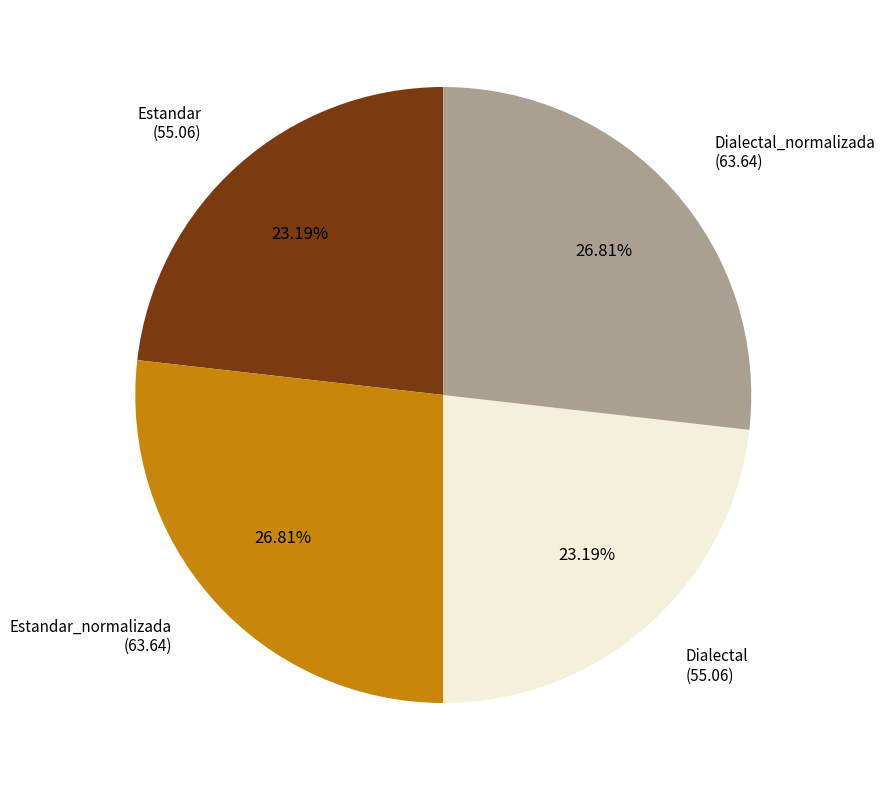

Does any single category account for the majority?

No